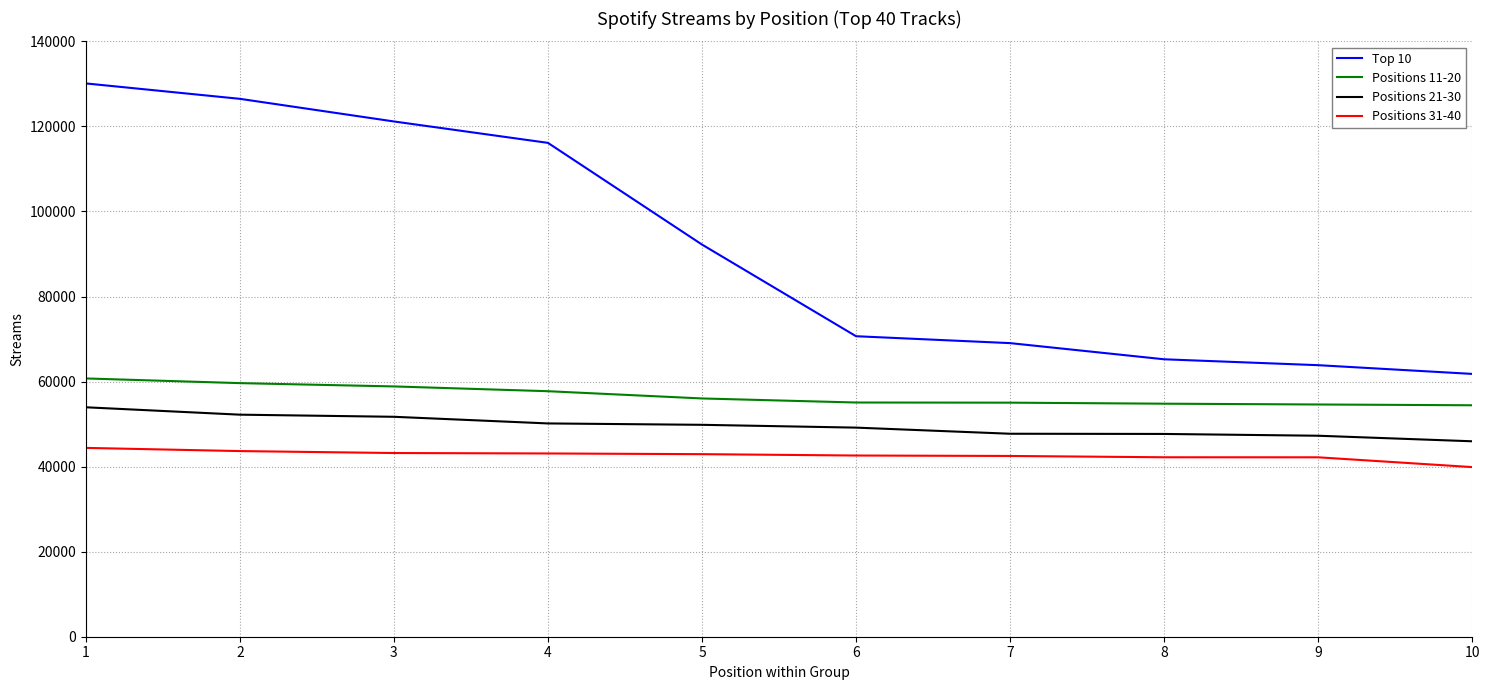

What is the highest value of the Positions 31-40 series?

44403